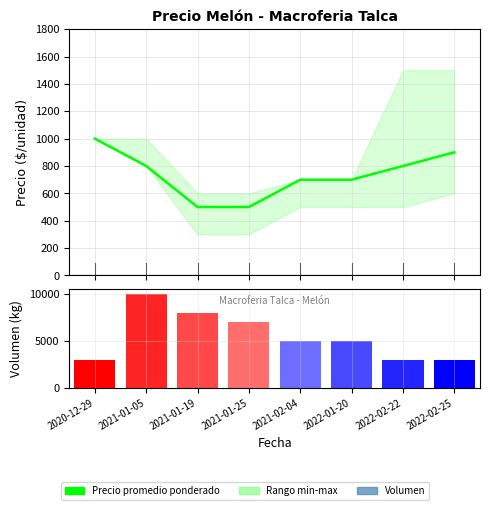

How many groups of bars are there?

8